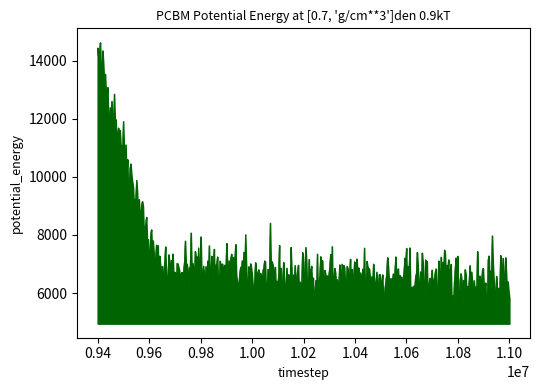

What is the greatest value displayed?

14625.6